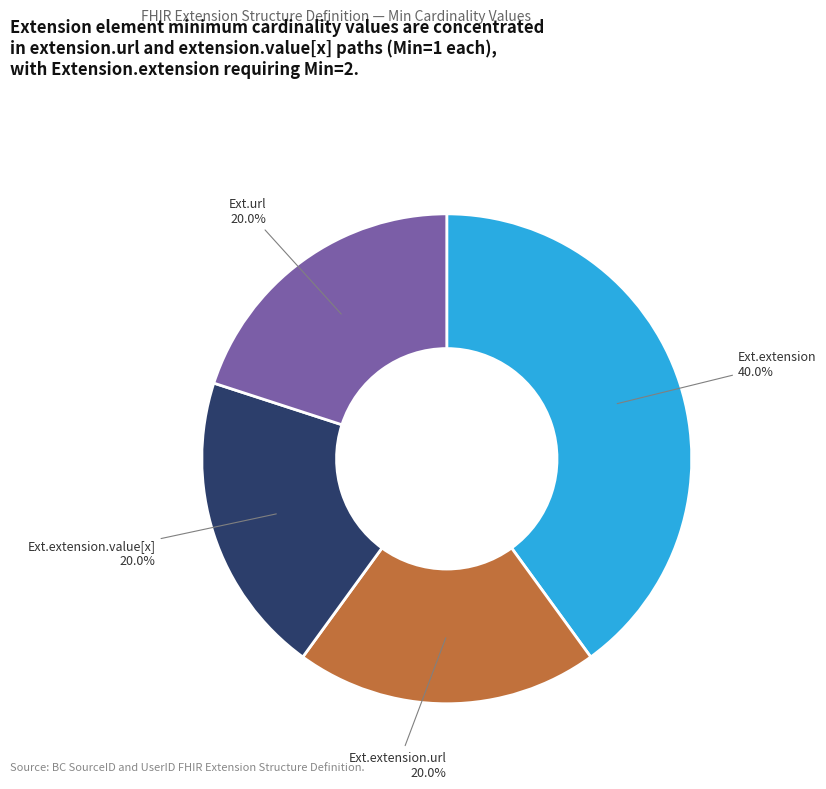

Does any single category account for the majority?

No